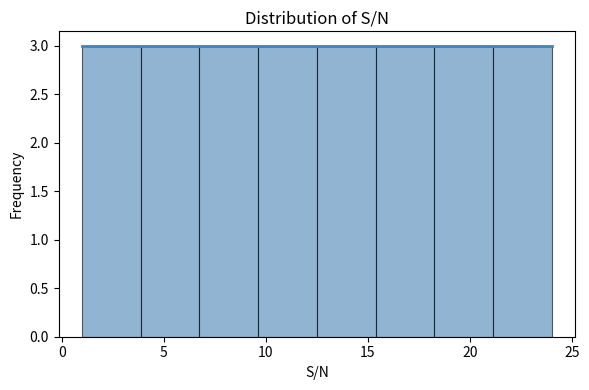

Reading left to right, transcribe this chart: for each bar, give the range it covers on the x-axis and its height. Neither the bar edges nor the heights are printed on the chart, so give them approximately, as read against the axes.

1.0 to 4.0: 3
4.0 to 7.0: 3
7.0 to 9.5: 3
9.5 to 12.5: 3
12.5 to 15.5: 3
15.5 to 18.5: 3
18.5 to 21.0: 3
21.0 to 24.0: 3